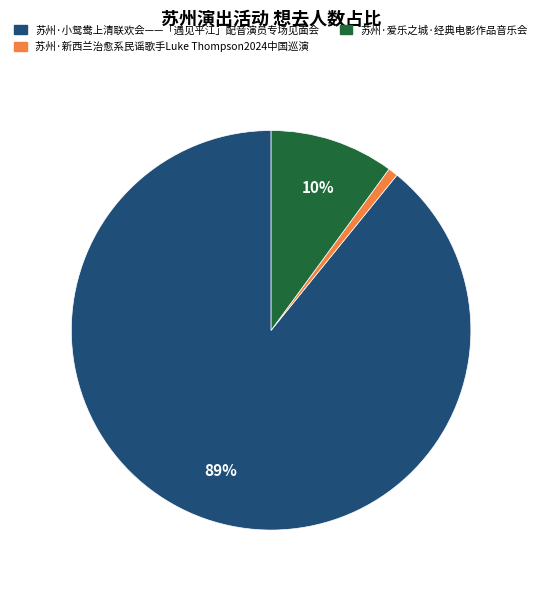

Which category has the biggest portion of the pie?

苏州·小鸳鸯上清联欢会——「遇见平江」配音演员专场见面会